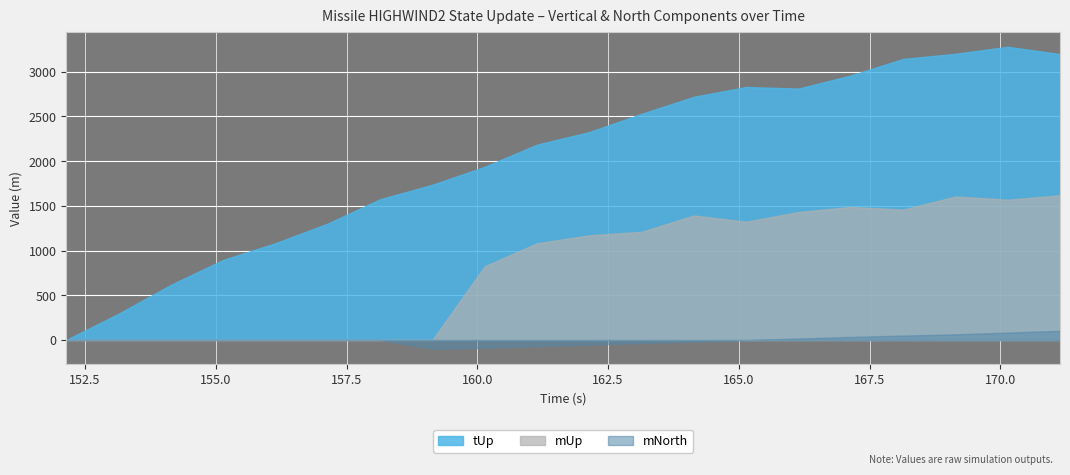

Reading right to left, list all the values displayed in this chart.

tUp: 3196.8	3279.0	3200.5	3143.0	2957.9	2811.7	2829.1	2719.3	2529.0	2325.1	2184.6	1936.6	1735.2	1573.5	1301.6	1082.0	894.9	616.0	292.8	0.0
mUp: 1617.5	1568.5	1604.2	1457.6	1487.7	1431.1	1322.4	1391.8	1209.0	1170.3	1081.0	823.4	0.0	0.0	0.0	0.0	0.0	0.0	0.0	0.0
mNorth: 102.0	82.0	62.2	48.6	33.6	16.1	-1.0	-17.6	-34.4	-49.6	-67.0	-87.7	-98.4	0.0	0.0	0.0	0.0	0.0	0.0	0.0